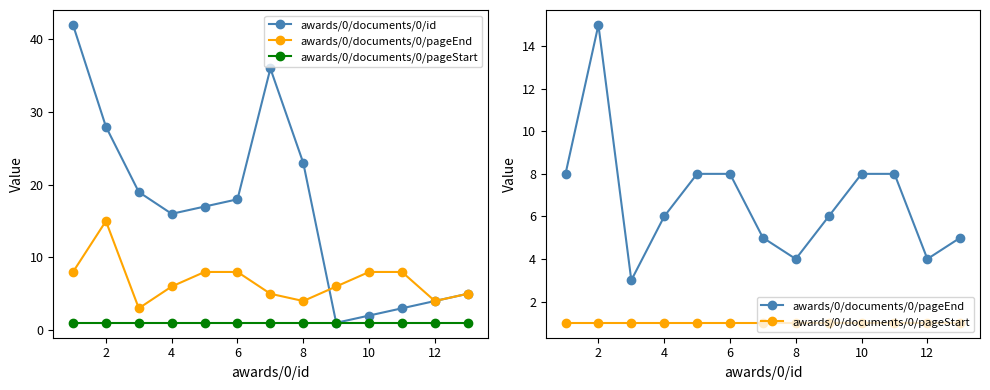

Is this an area chart (filled region under the line)?

No